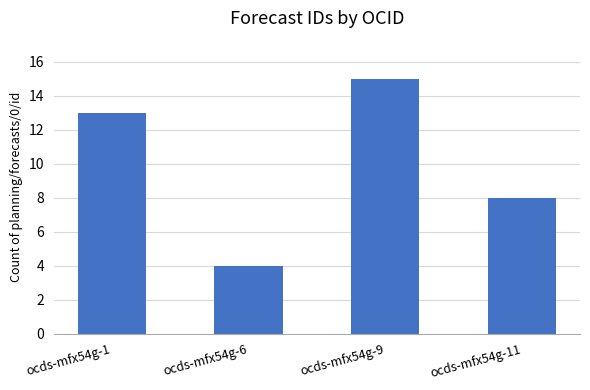

Rank the categories by value from highest to lowest.

ocds-mfx54g-9, ocds-mfx54g-1, ocds-mfx54g-11, ocds-mfx54g-6